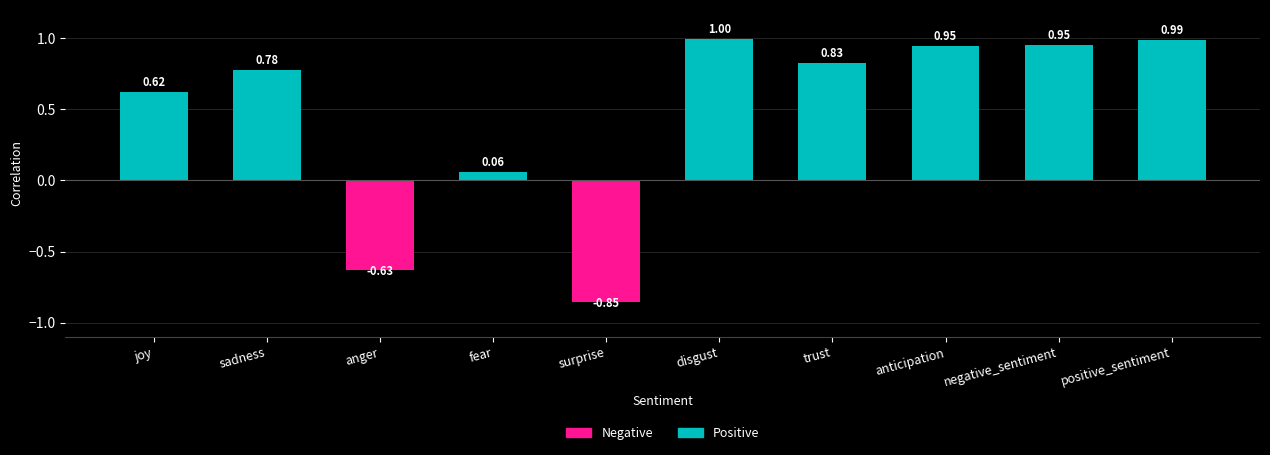

Reading left to right, transcribe all the data shown in this chart.

0.6	0.8	-0.6	0.1	-0.9	1.0	0.8	0.9	1.0	1.0